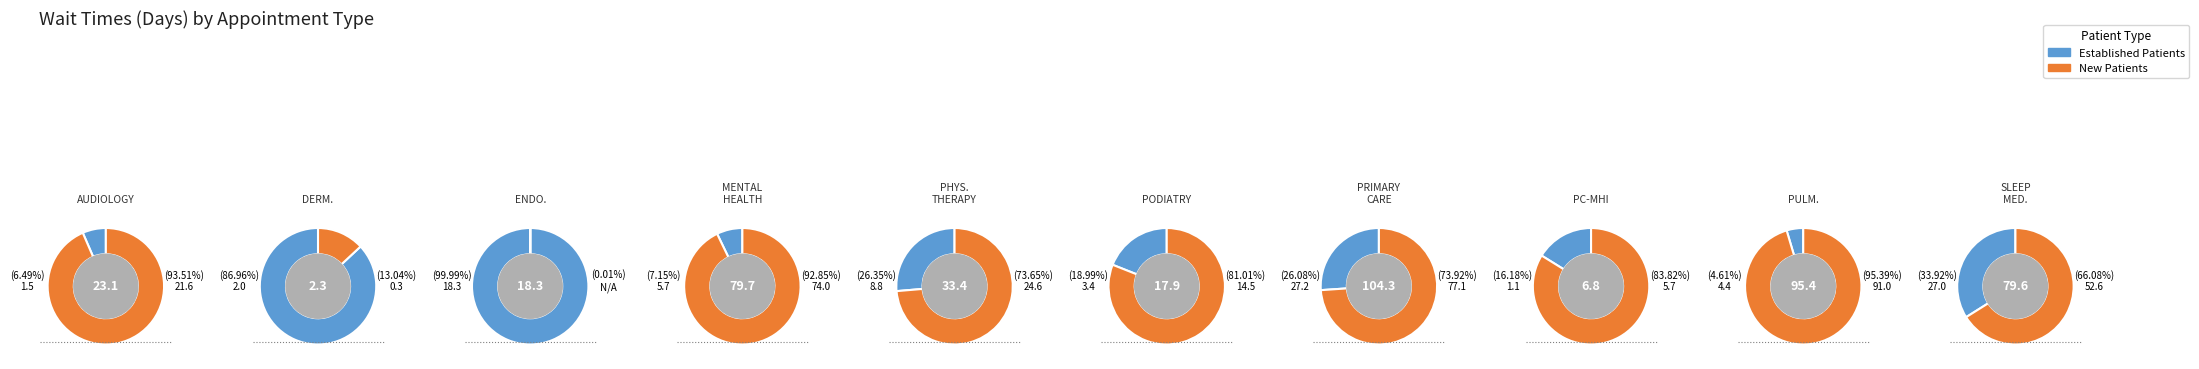

Which category has the smallest portion of the pie?

ENDOCRINOLOGY